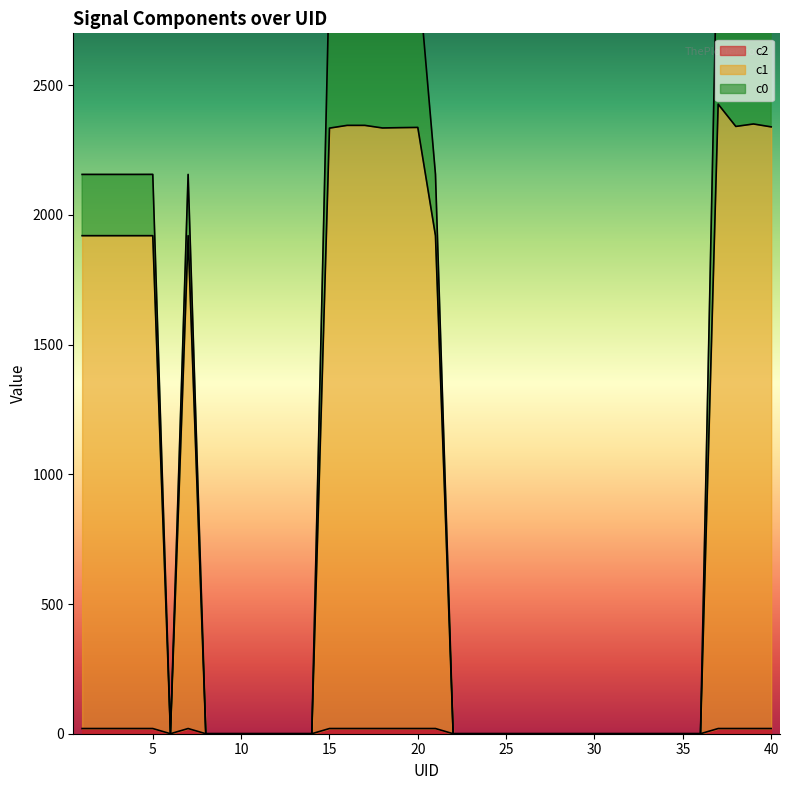

Between 27 and 37, which is larger?

37